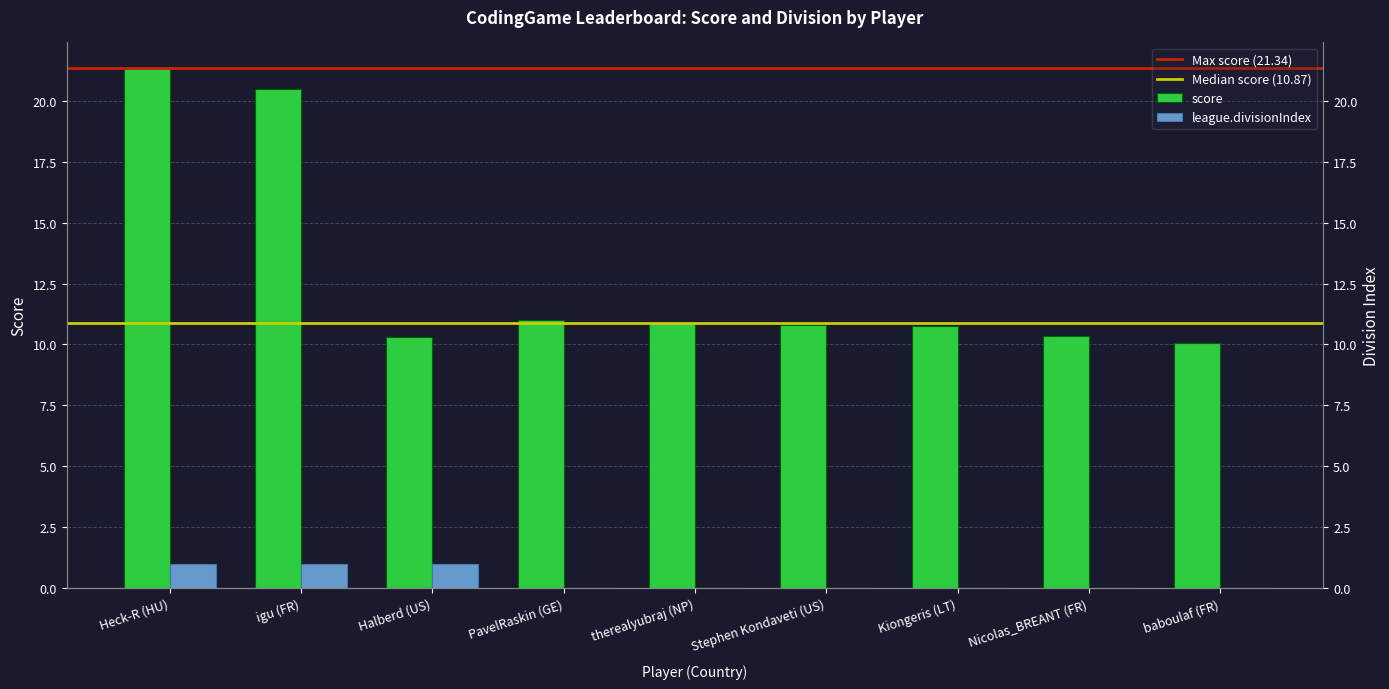

What position from the left is Nicolas_BREANT (FR)?

8